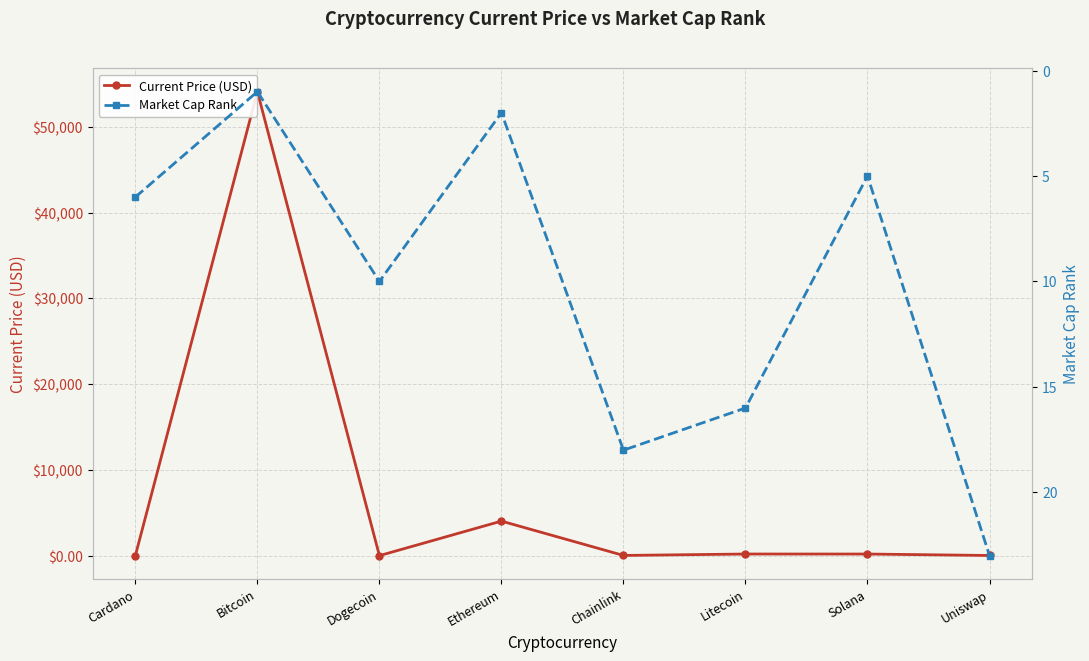

At how many categories does at least one series exceed 15886?

1